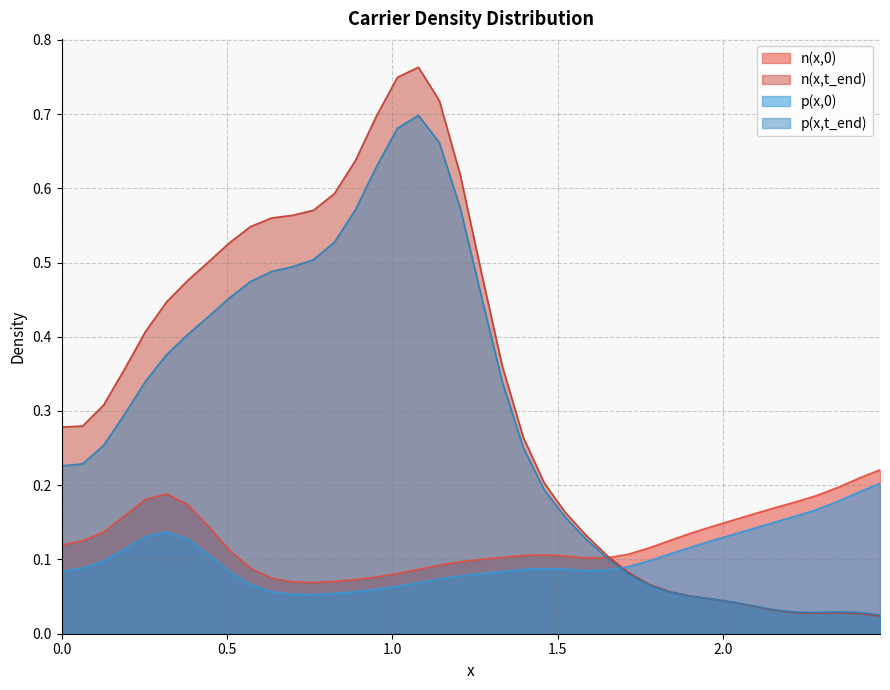

How many interior local valleys does the n(x,t_end) series have?

1